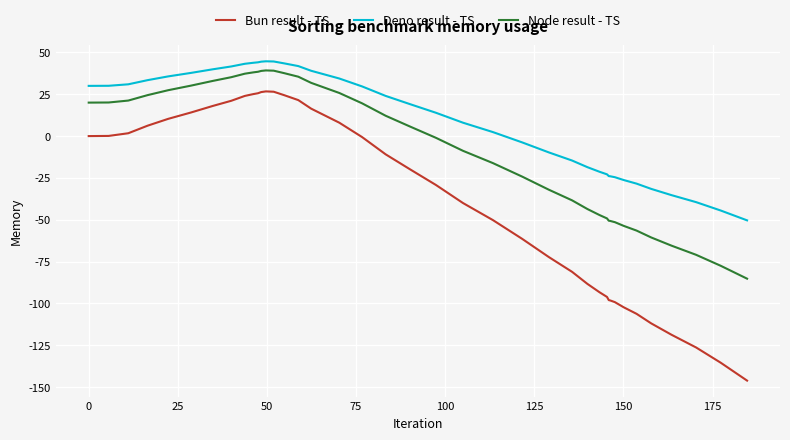

What is the maximum value for Node result - TS?

39.2